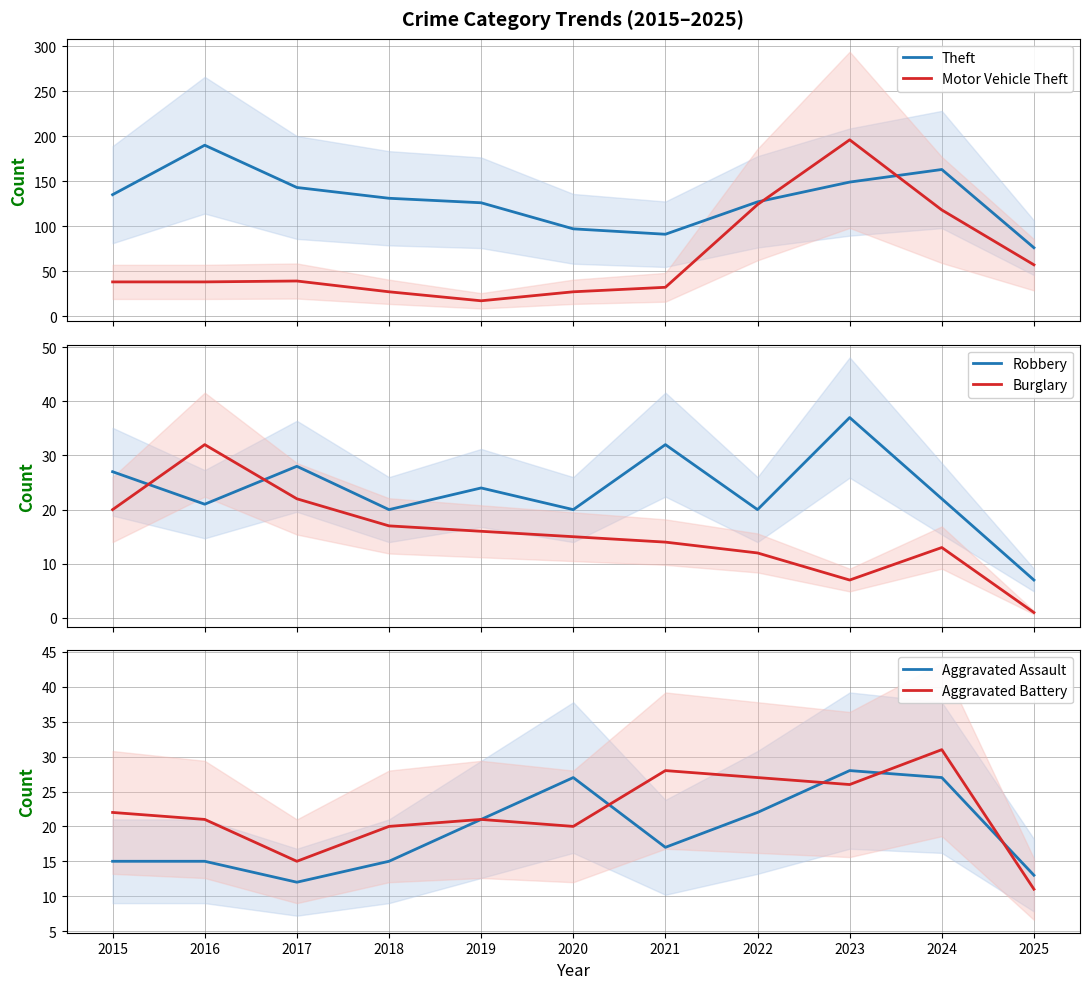

Which series changed the most between 2019 and 2020?

Theft